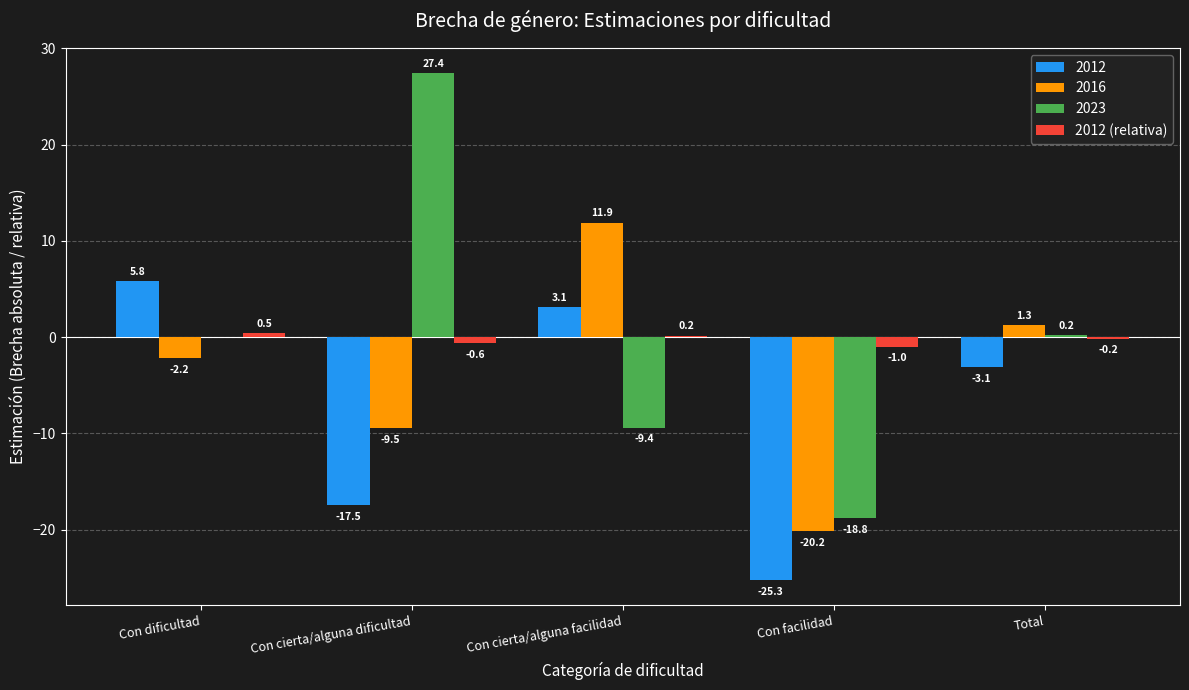

What is the approximate value of 2012 (relativa) at Con cierta/alguna dificultad?

-0.6